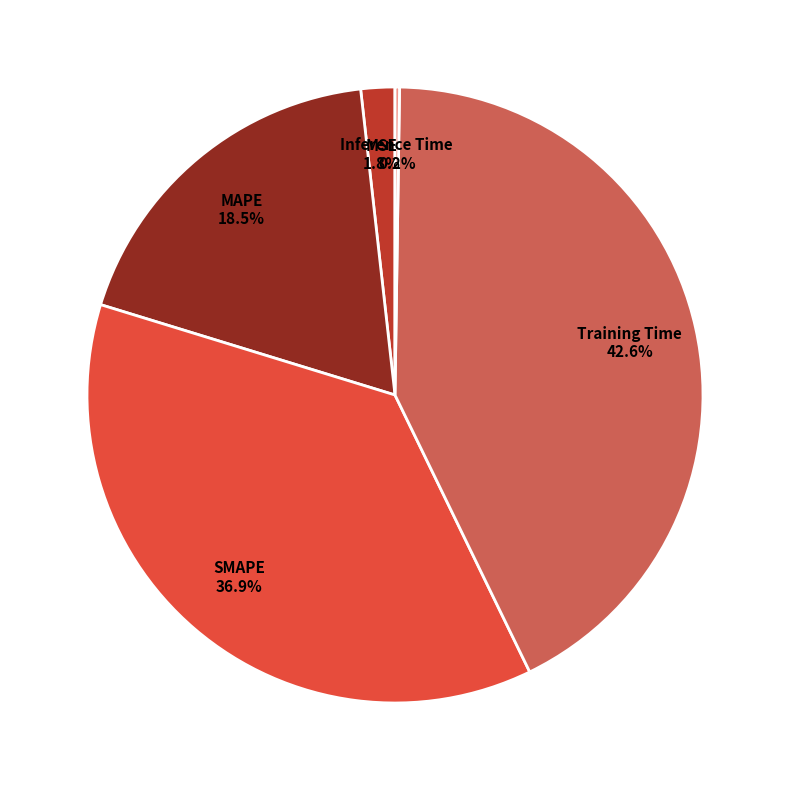

Does any single category account for the majority?

No